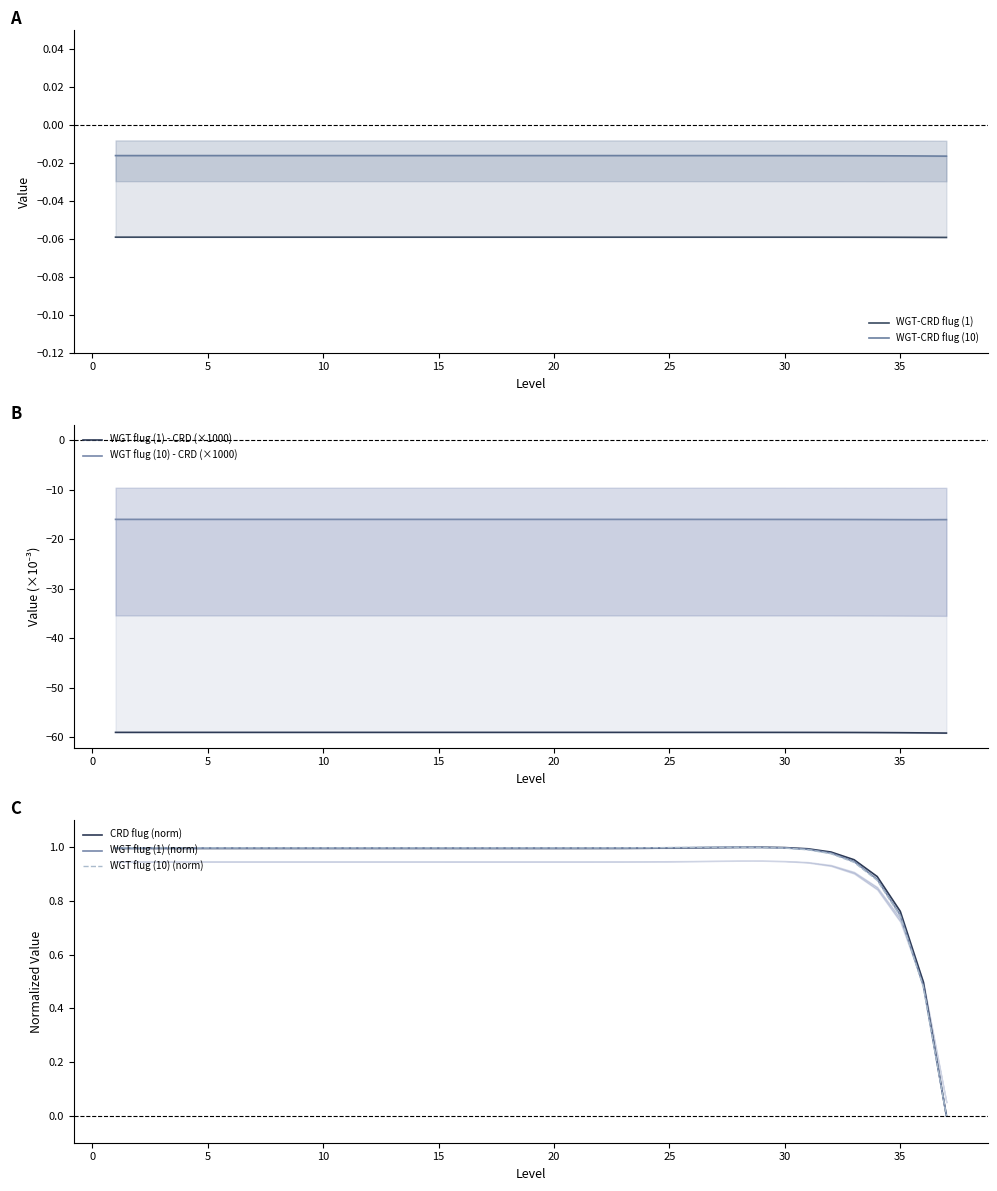

How many categories are shown in the chart?

37